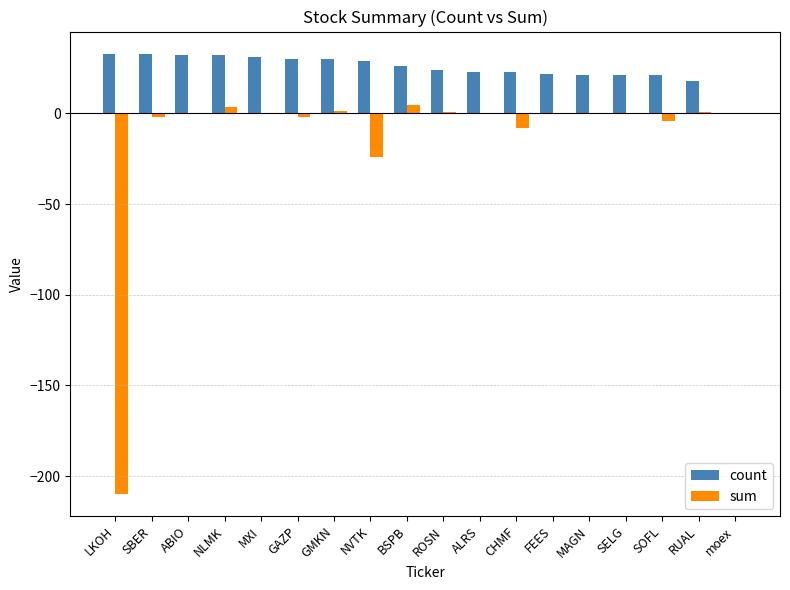

What is the maximum value for count?

33.0